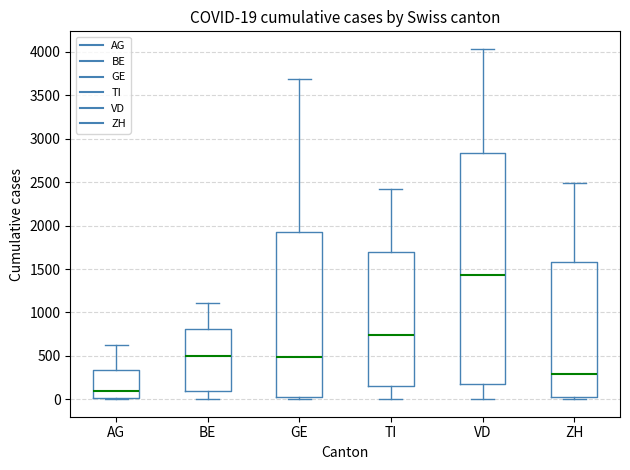

Which box has the lowest median line?

AG